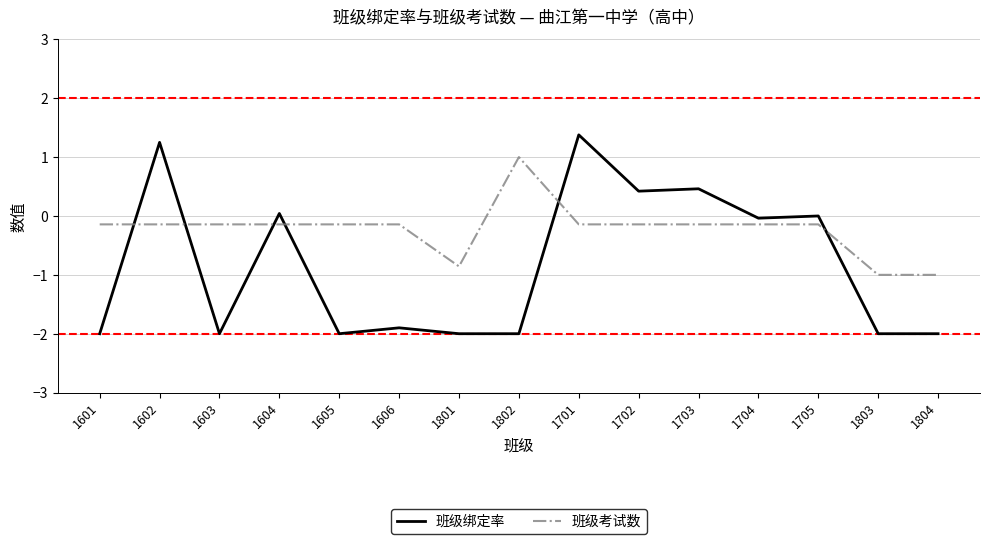

What is the total value across all series at 1603?

-2.1